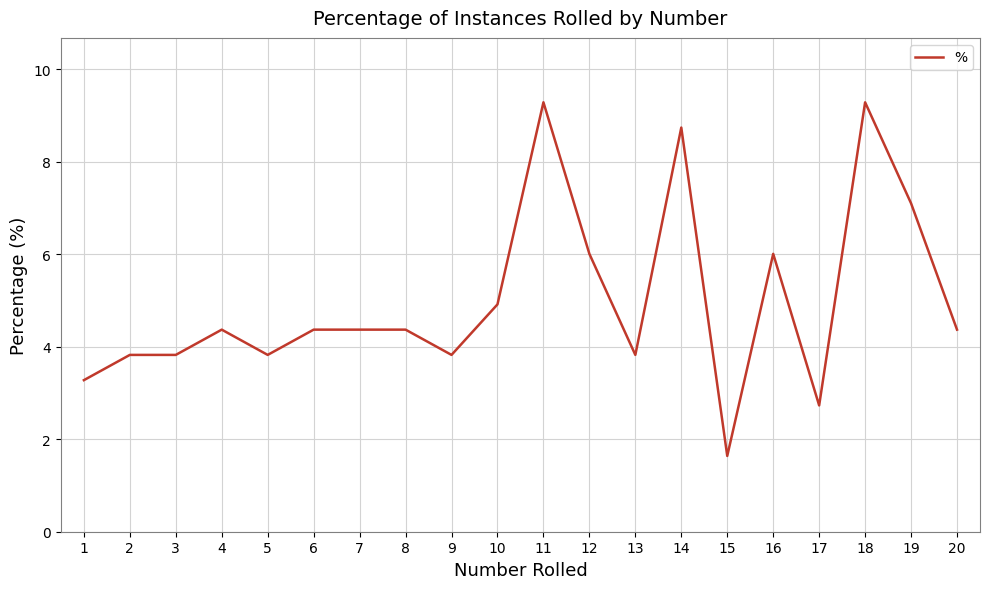

What is the difference between the maximum and second lowest values?

6.6